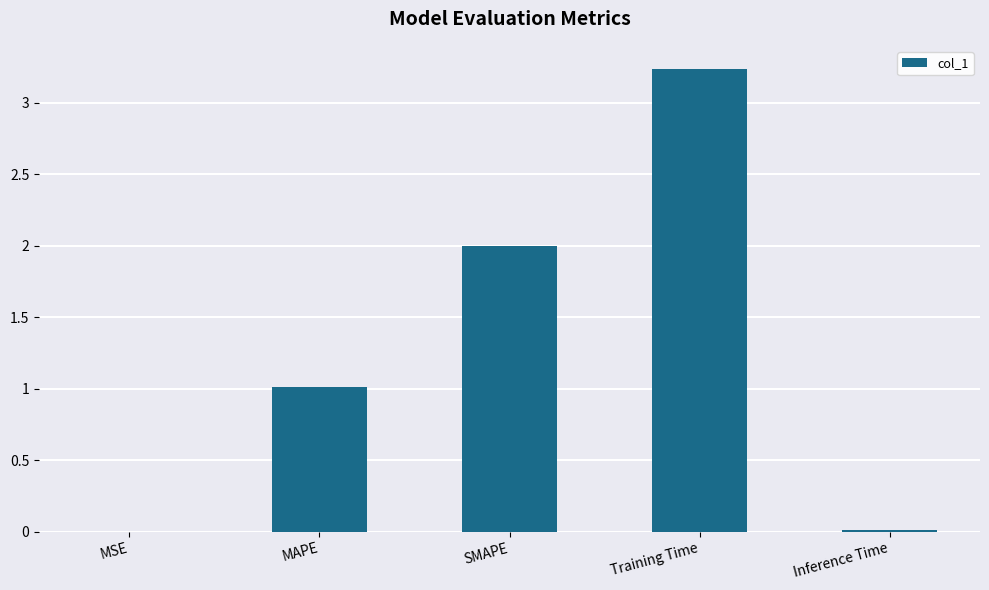

Is it true that the value at Training Time is 4.9?

False